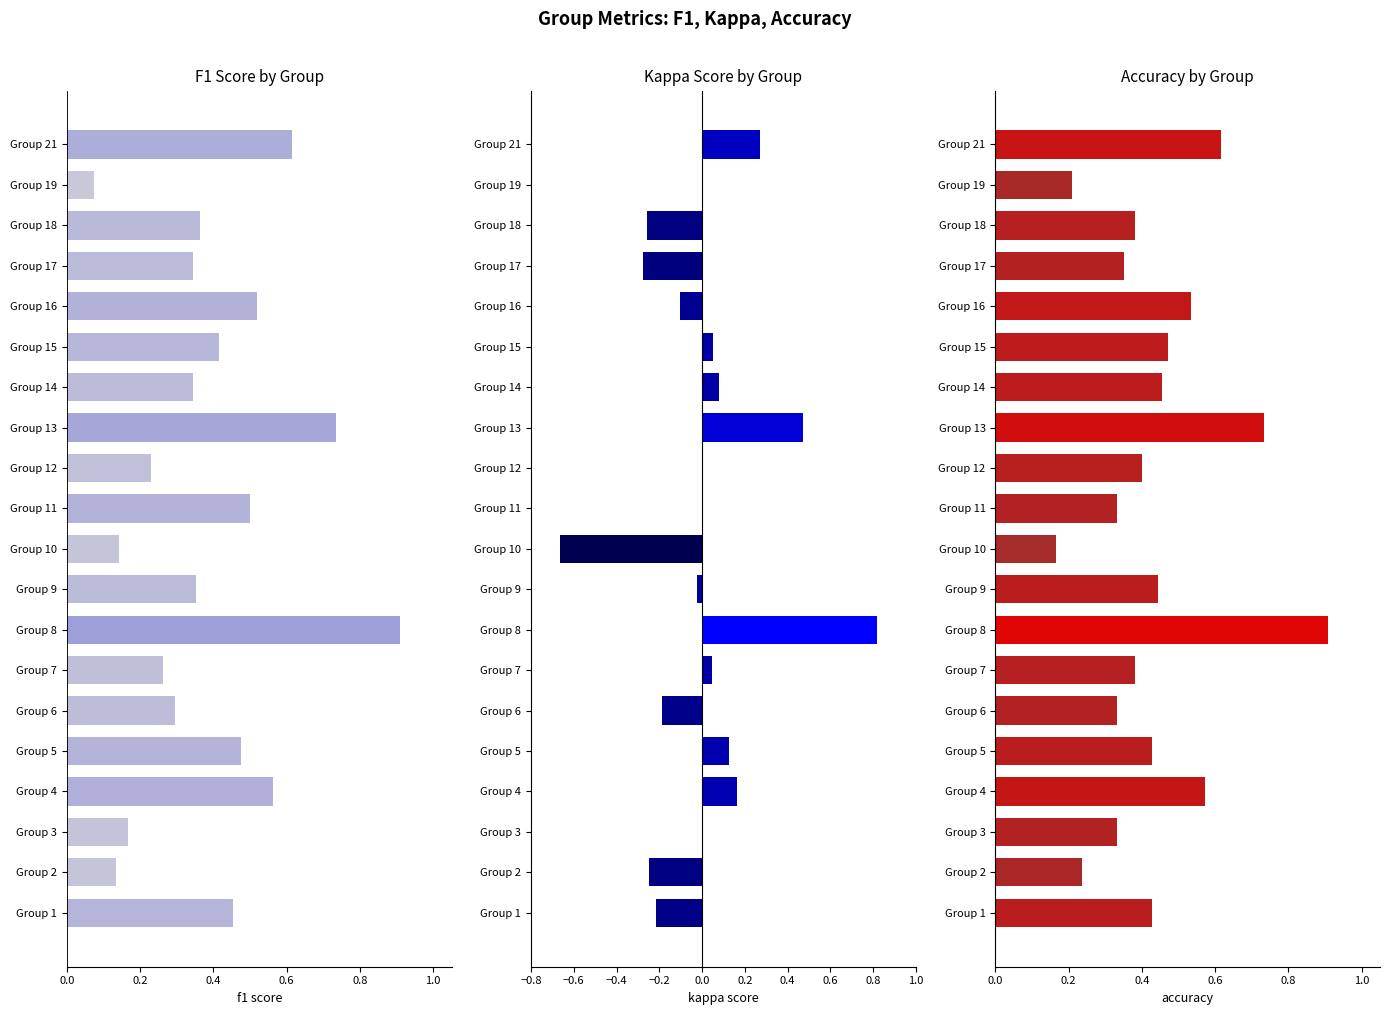

What is the label of the 6th bar from the right?

14